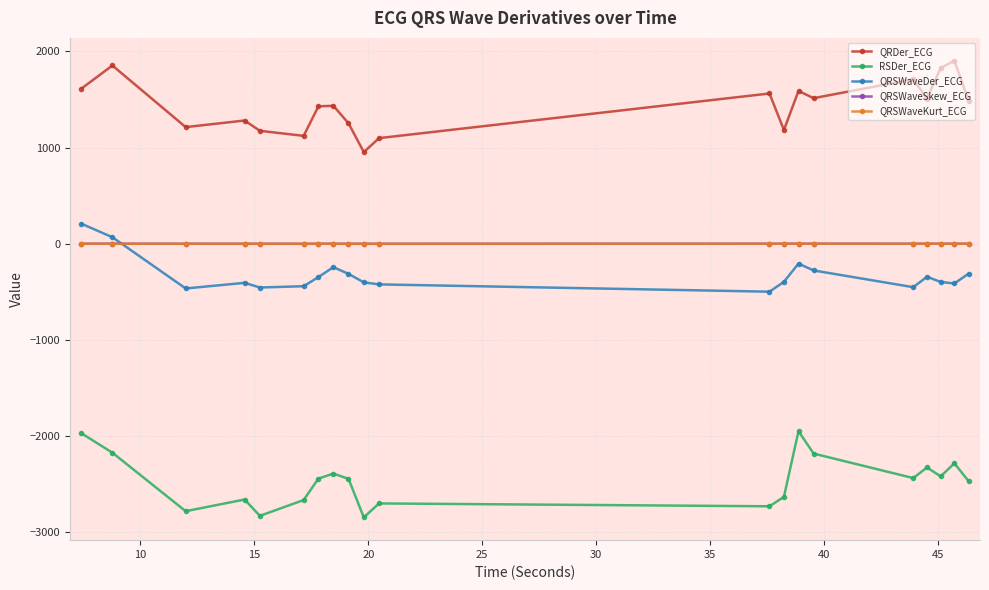

What is the value of the QRSWaveSkew_ECG point at the 14th from the left?

1.1